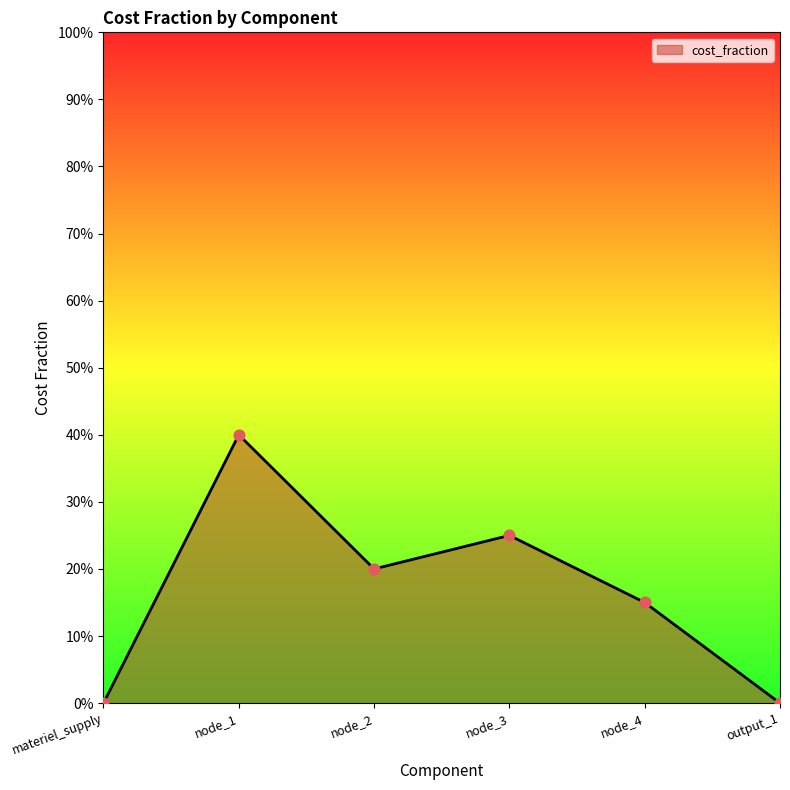

What is the change in value from materiel_supply to node_3?

+0.2